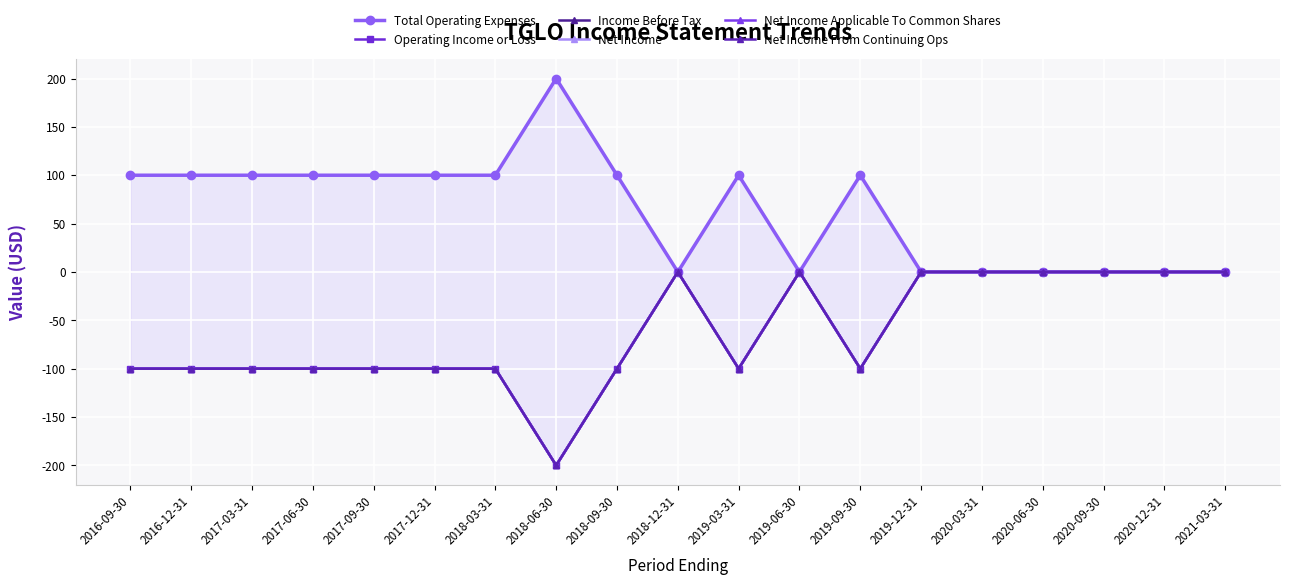

What position from the right is 2017-09-30?

15